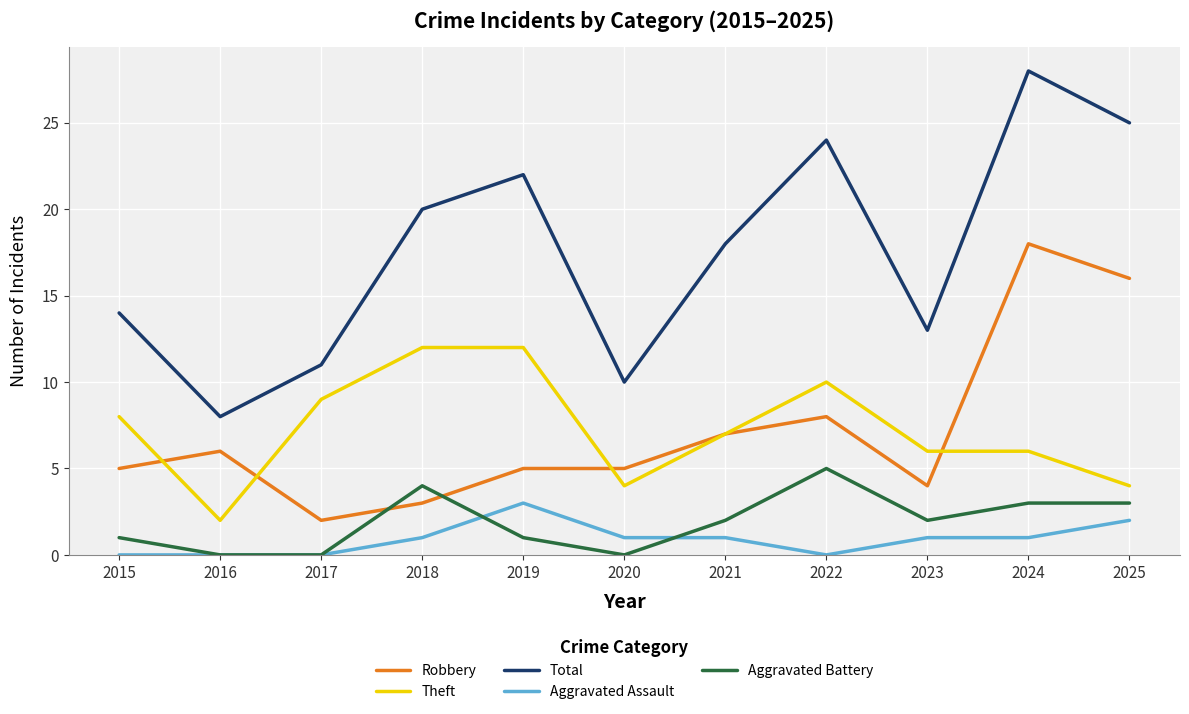

What is the difference between the highest and lowest values at 2018?

19